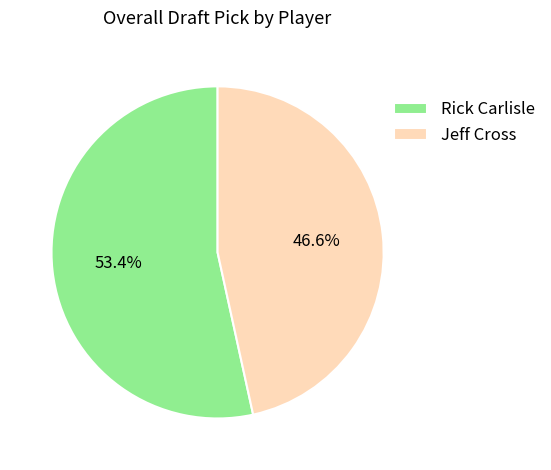

Is the sum of Jeff Cross and Rick Carlisle greater than half?

Yes